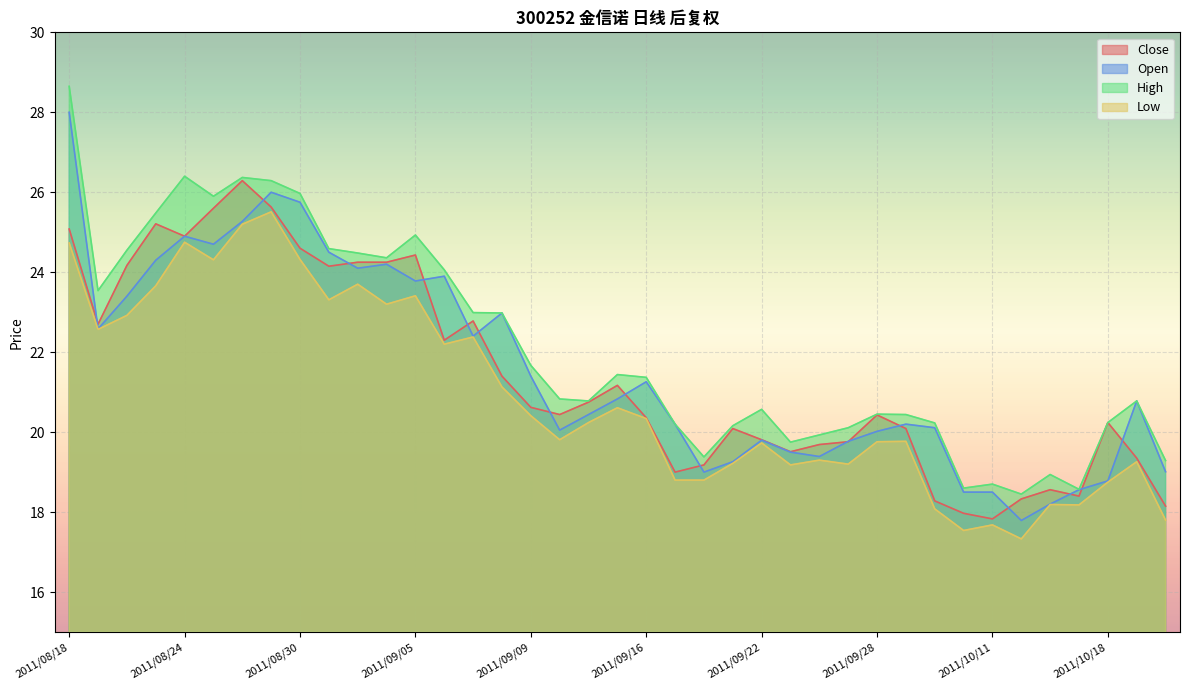

How many interior local peaks does the Close series have?

9